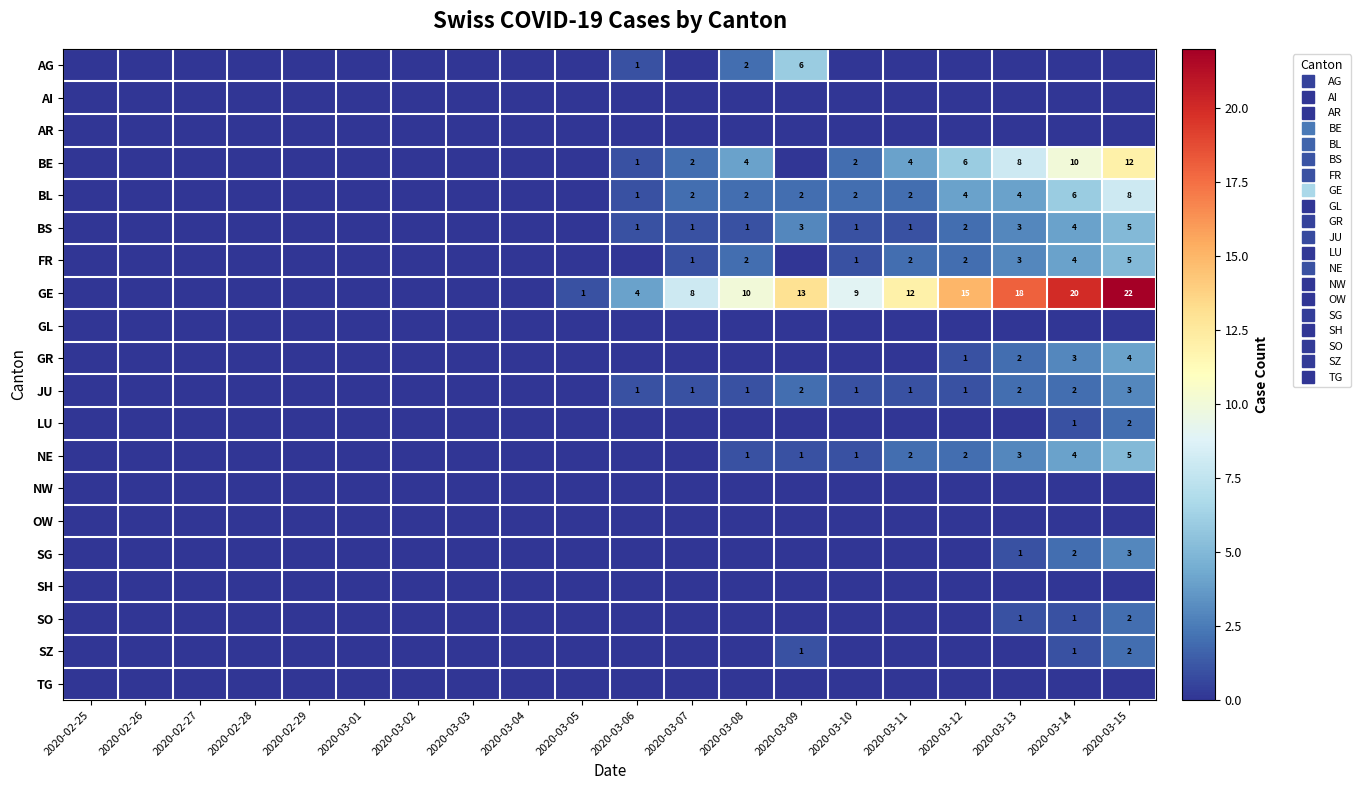

The value of AI at 2020-03-06 is 0. True or false?

True